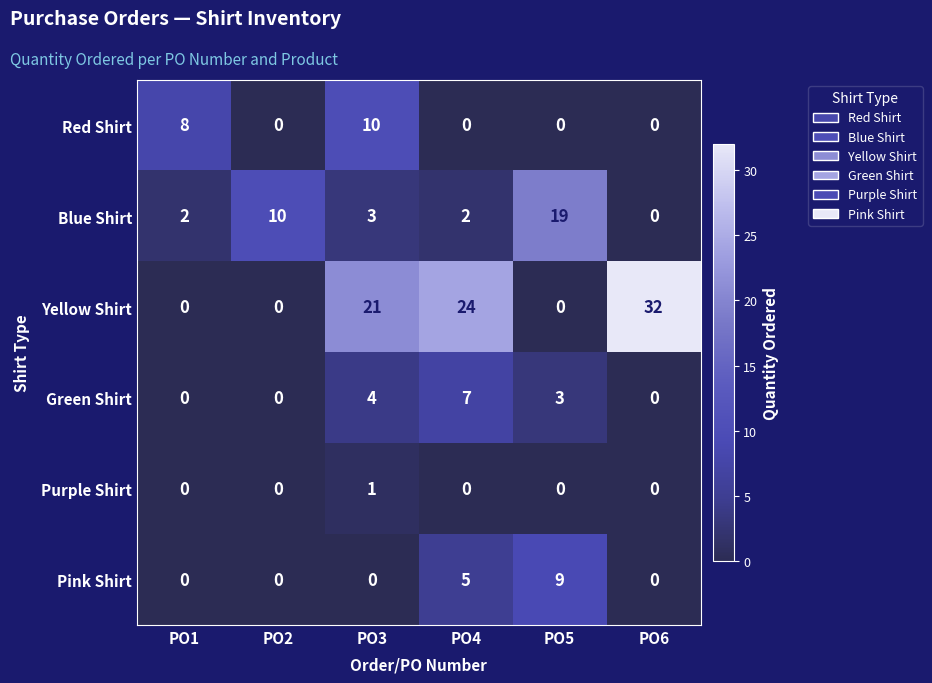

At how many categories does at least one series exceed 30?

1